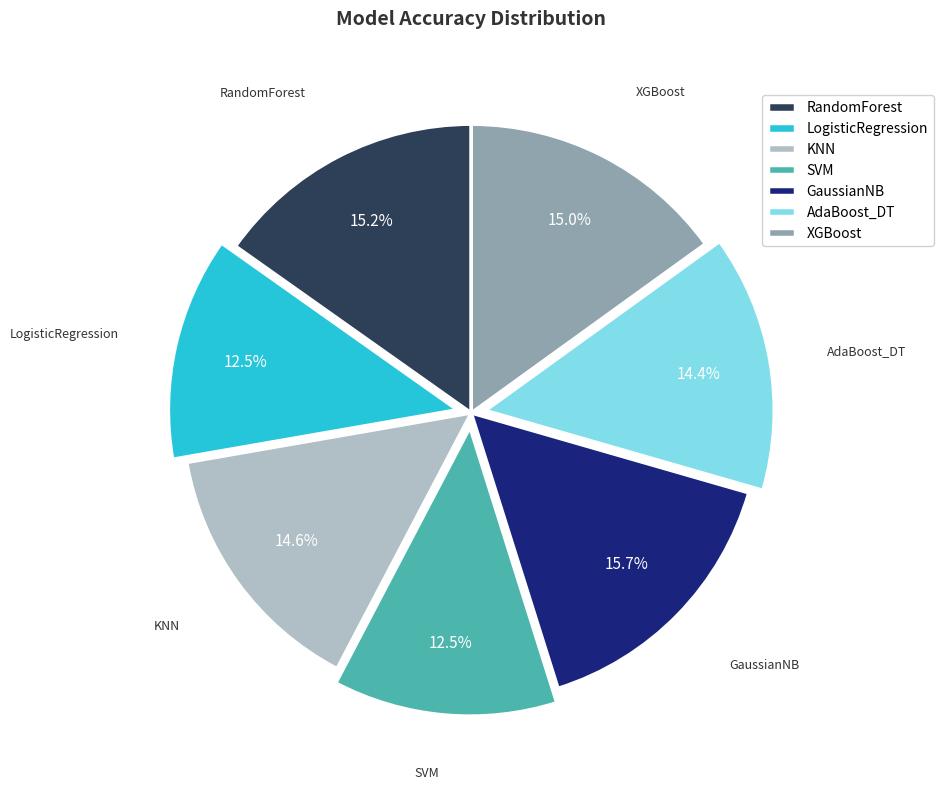

To the nearest percent, what portion does GaussianNB represent?

16%